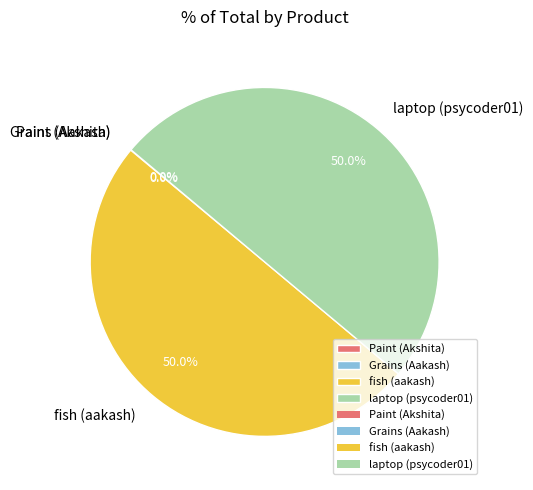

What is the total percentage of fish (aakash) and laptop (psycoder01)?

100.0%